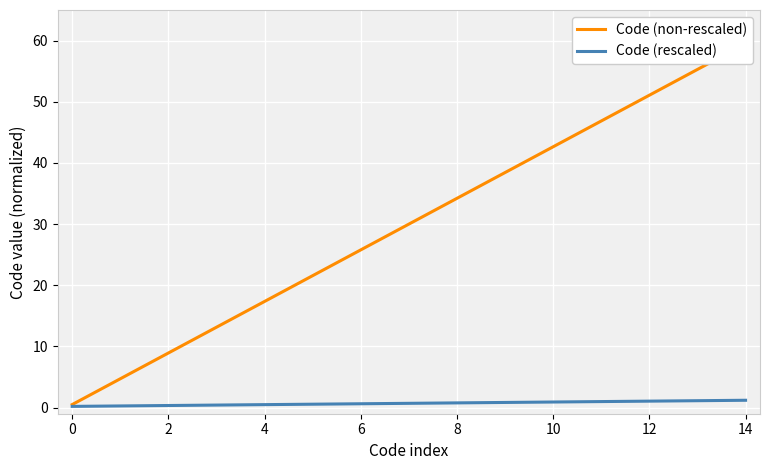

What is the sum of all Code (non-rescaled) values?

450.0